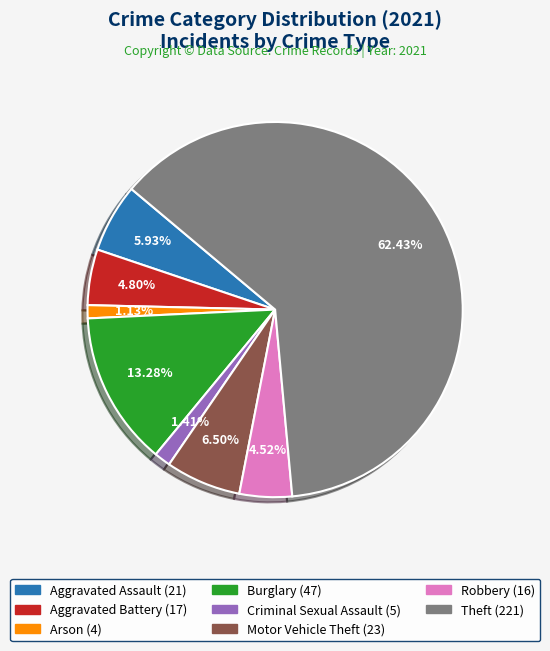

Does any single category account for the majority?

Yes